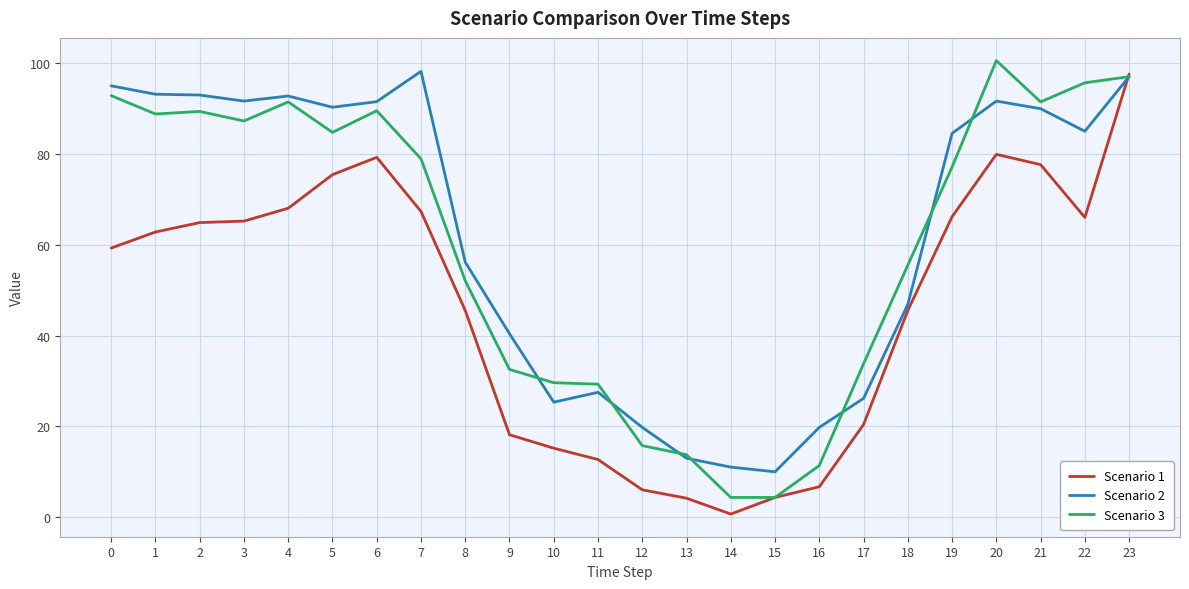

At which label is Scenario 2 closest to 54?

8